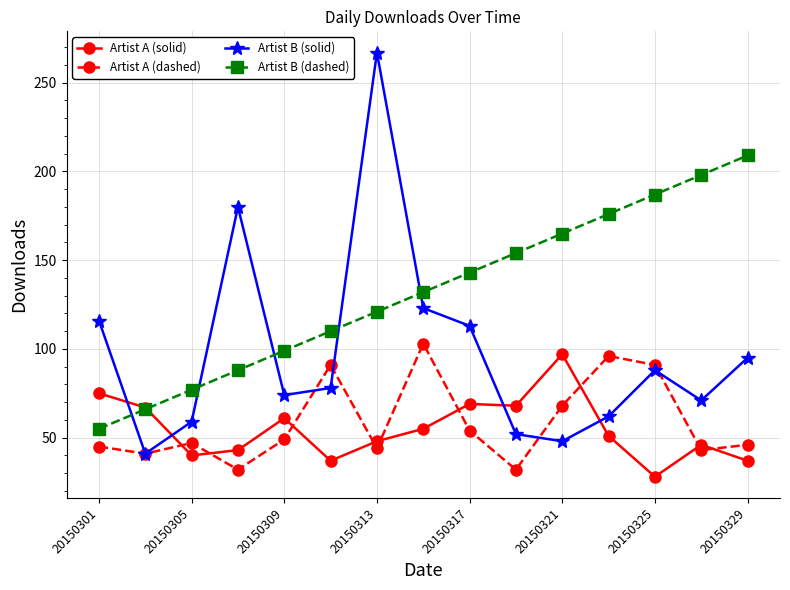

What is the value of the Artist B (solid) point at the 5th from the left?

74